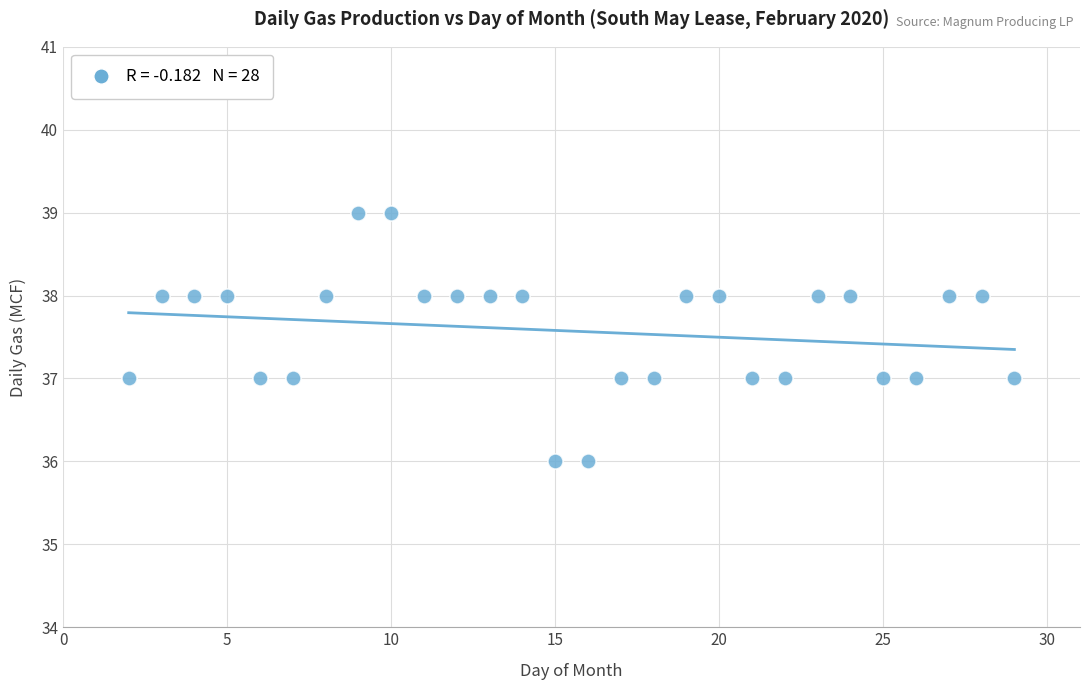

What is the range of Y values (max minus min)?

3